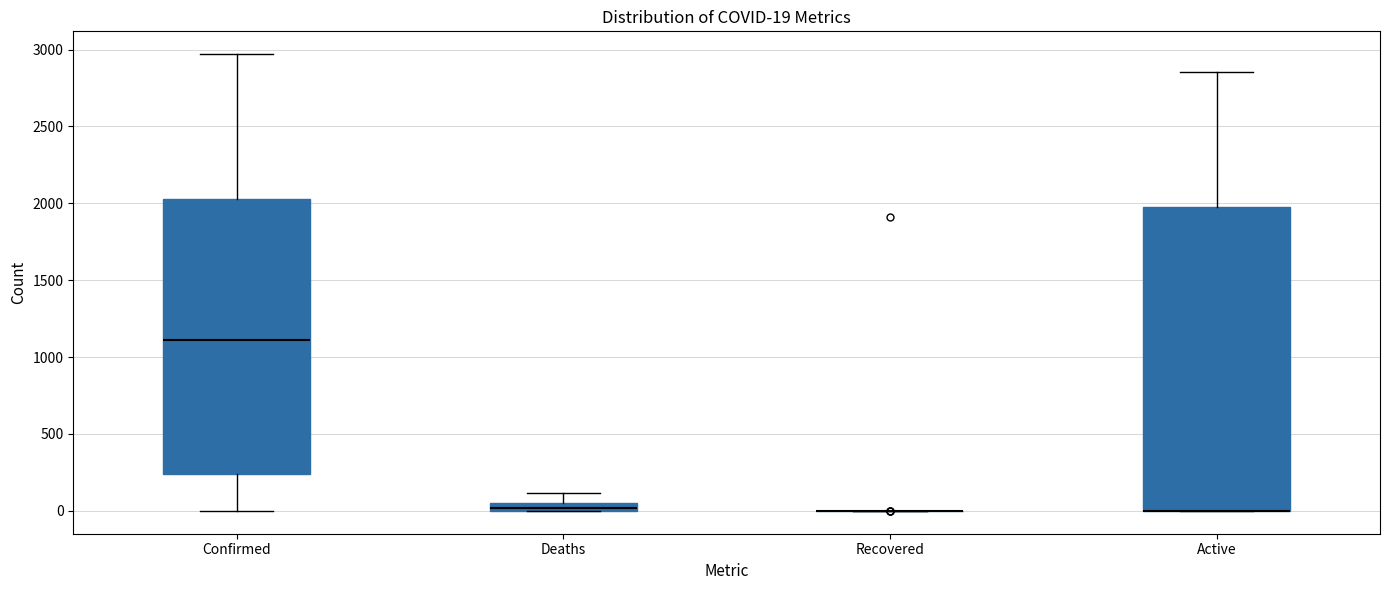

Comparing the boxes themselves (not the whiskers), which one is the tallest?

Active